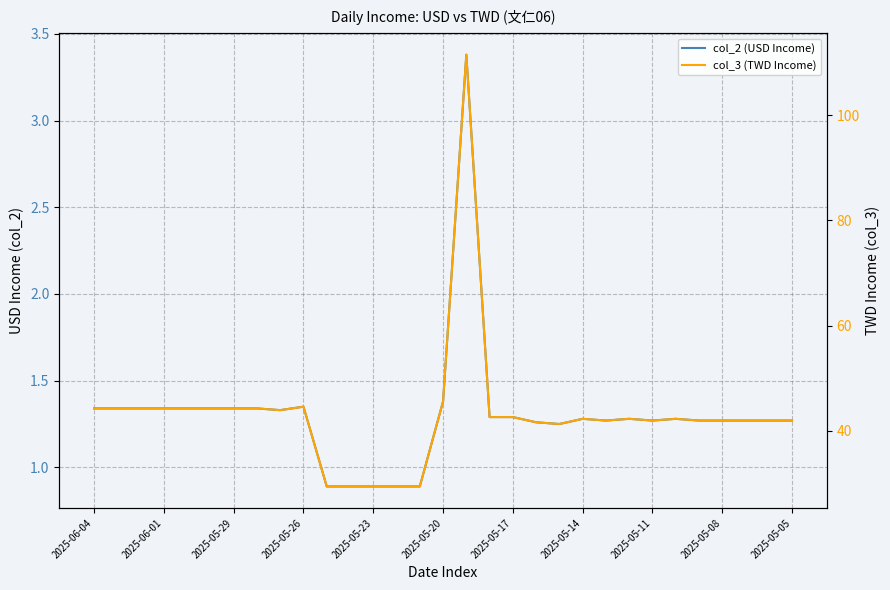

True or false: col_2 (USD Income) and col_3 (TWD Income) cross at least once.

False